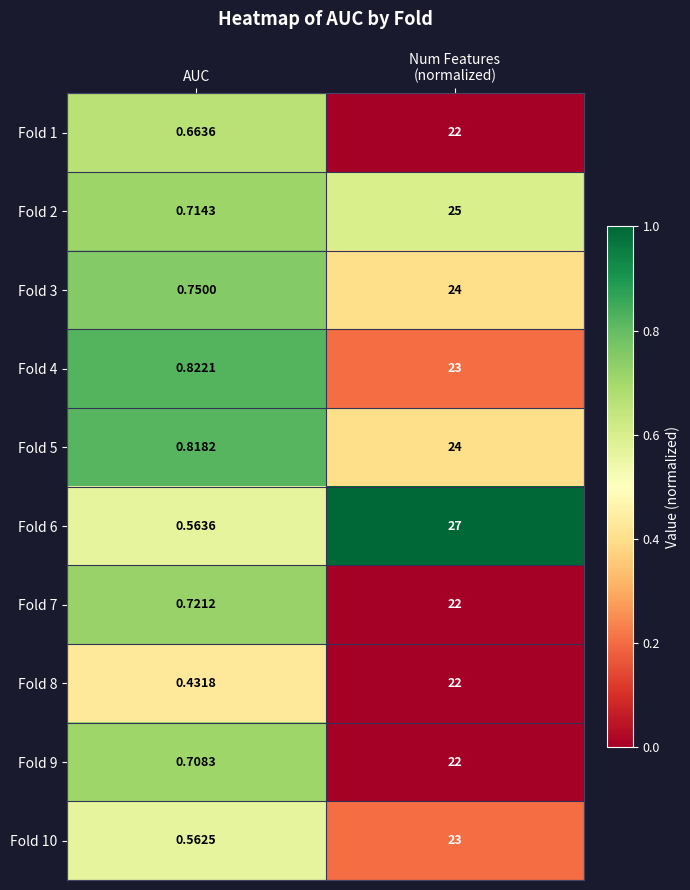

At which label is Fold 2 closest to 12?

AUC